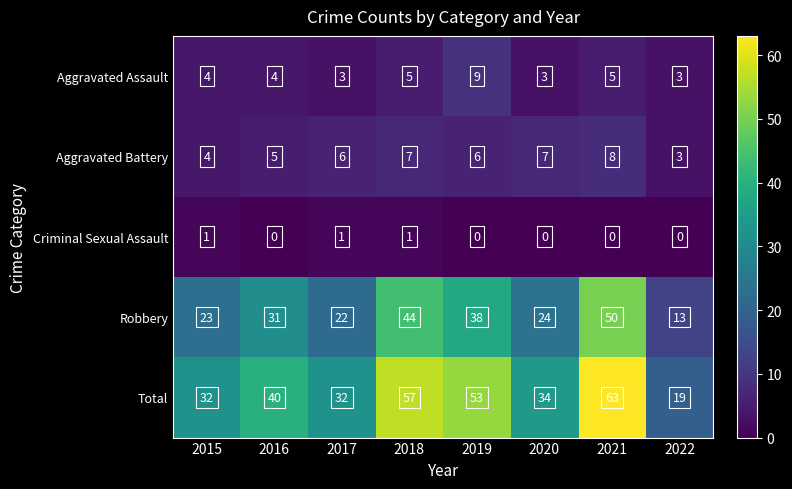

What value does the Robbery series have at 2022?

13